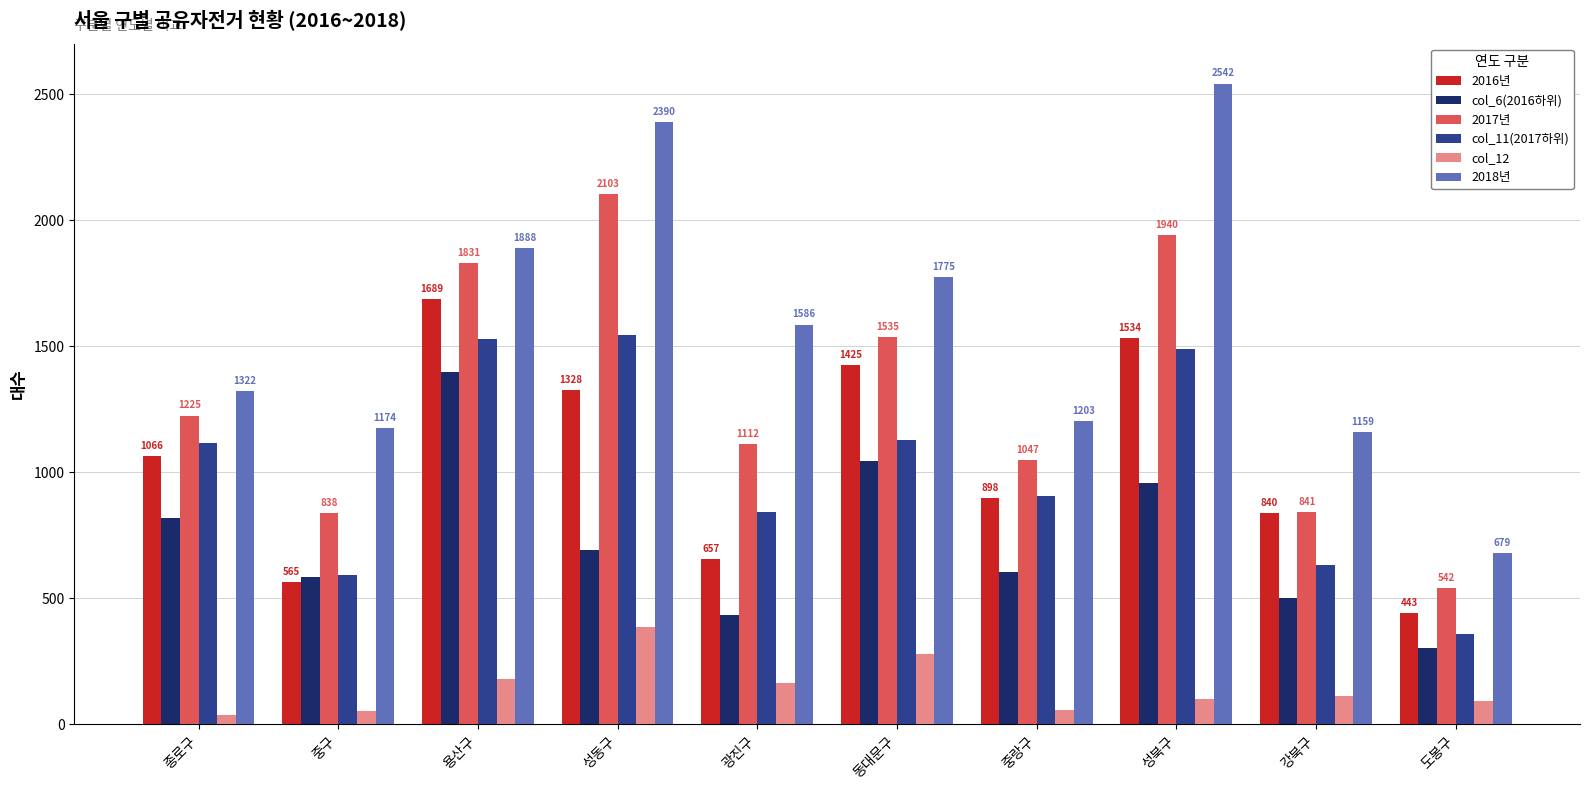

List the labels in order of 2016년 value, smallest first.

도봉구, 중구, 광진구, 강북구, 중랑구, 종로구, 성동구, 동대문구, 성북구, 용산구